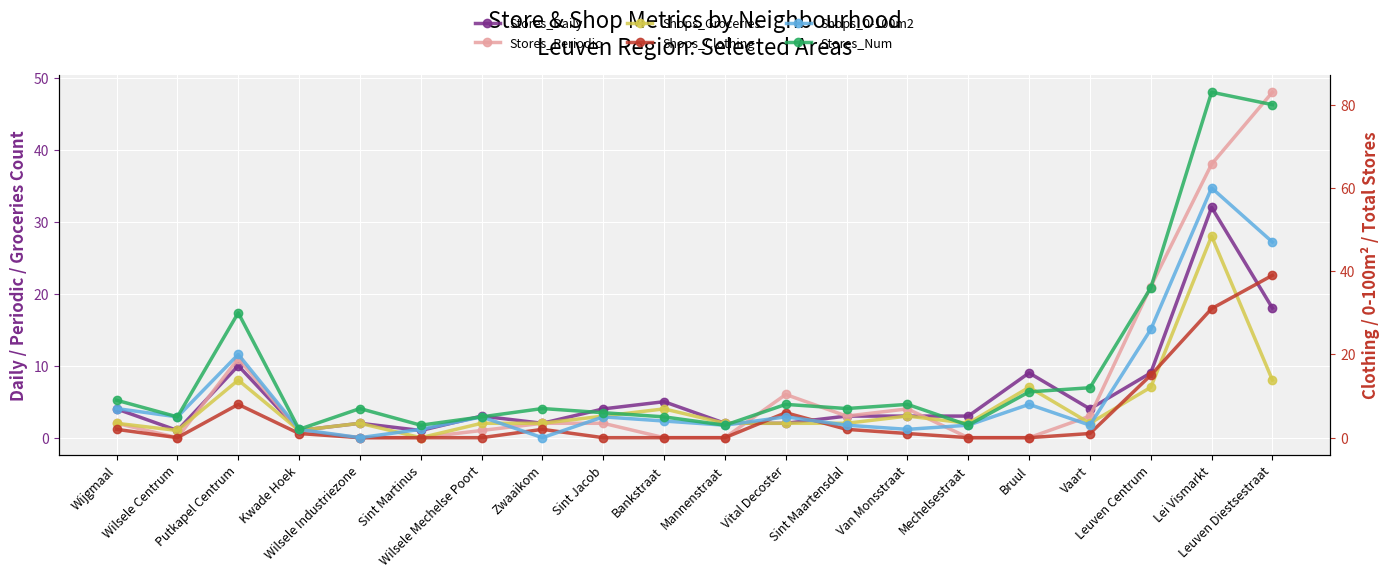

What position from the left is Leuven Centrum?

18